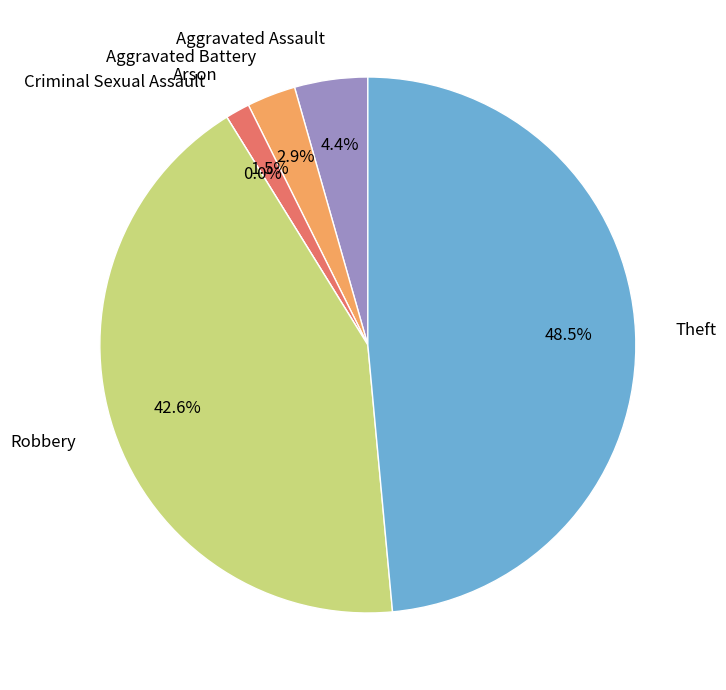

Count the number of slices in the pie.

6